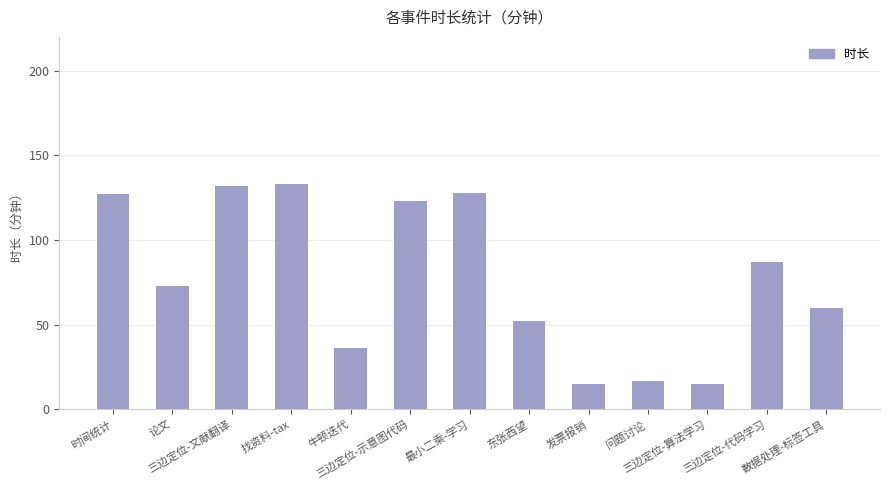

What position from the left is 牛顿迭代?

5